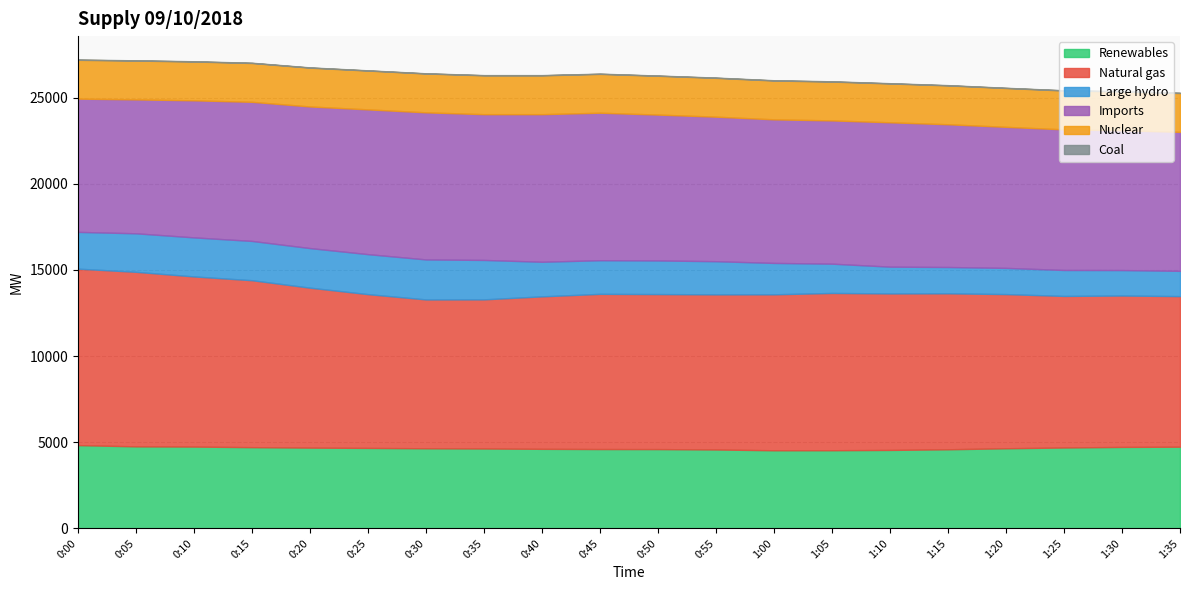

At how many categories does at least one series exceed 3400?

20